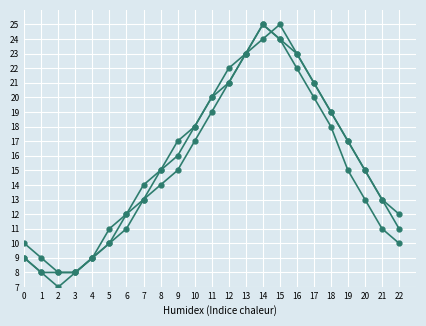

Does the chart have visible grid lines?

Yes